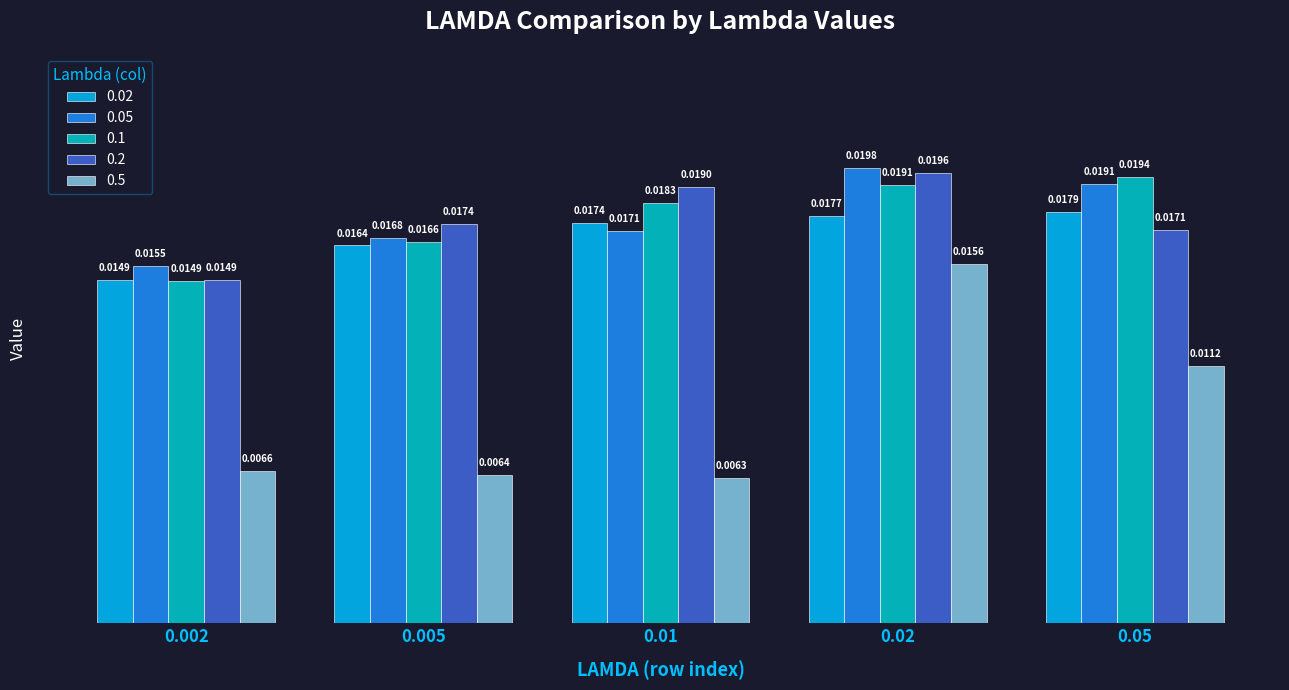

Which label corresponds to the smallest value in the chart?

0.01